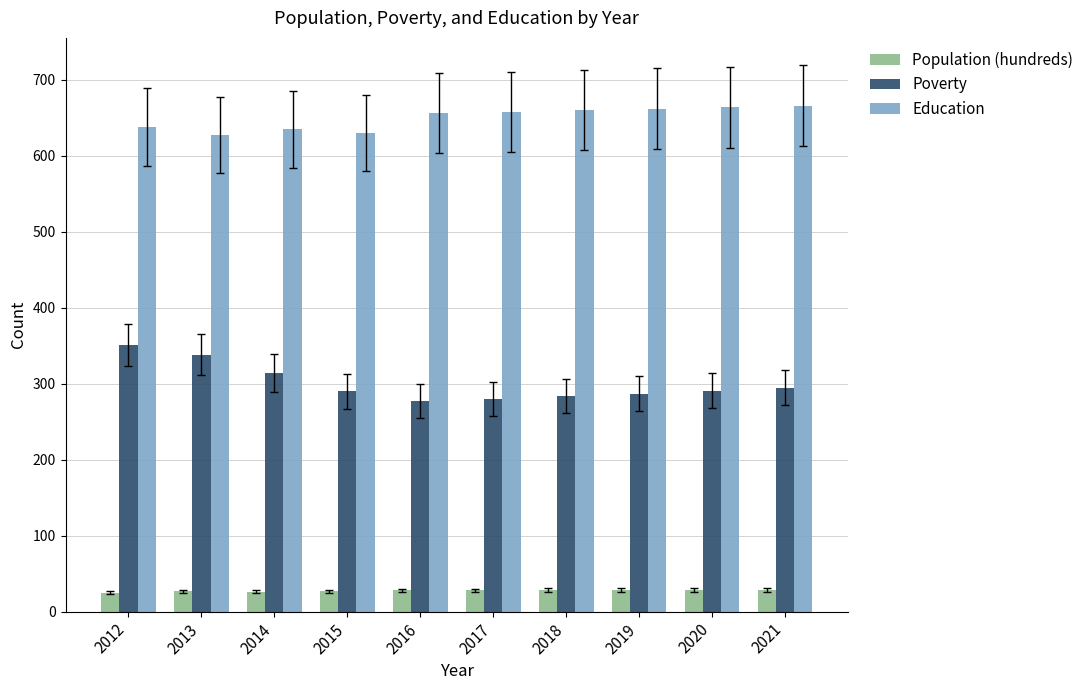

At which label is Poverty closest to 314?

2014